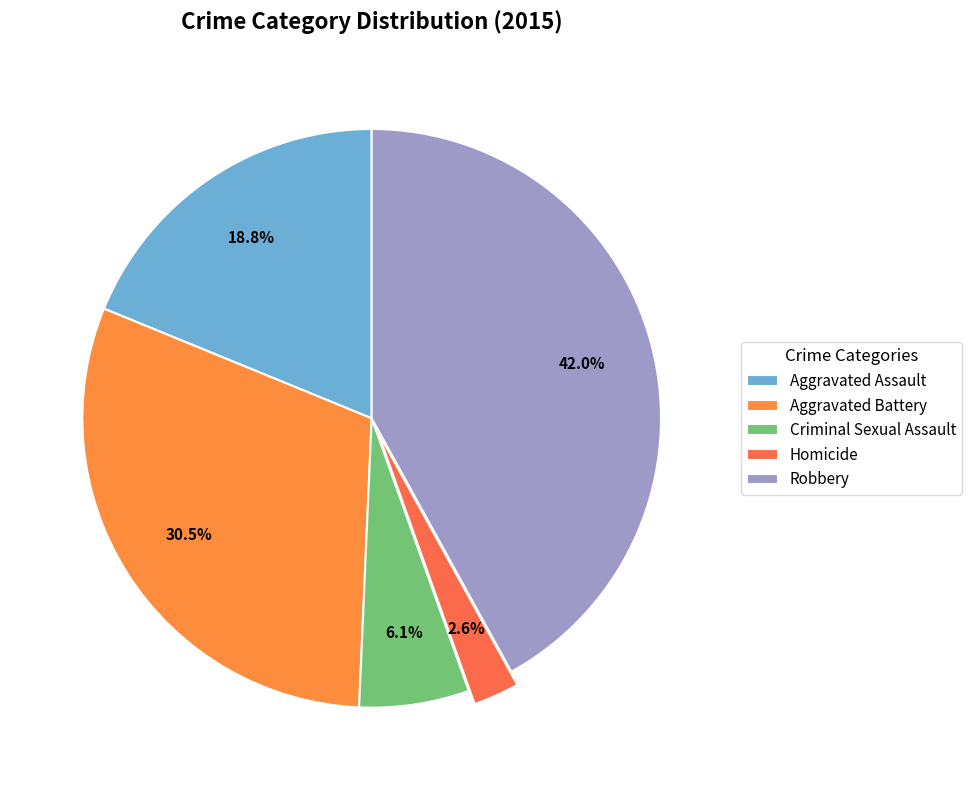

Count the number of slices in the pie.

5